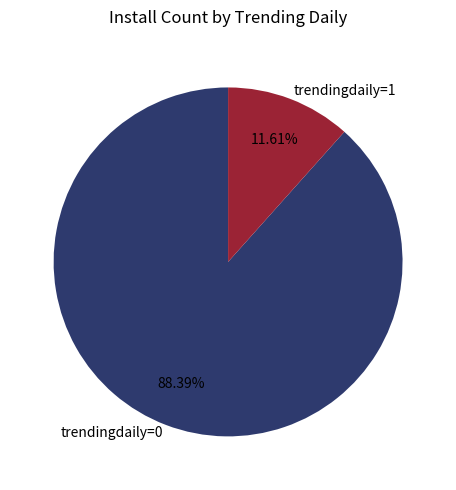

Which has a higher value, trendingdaily=0 or trendingdaily=1?

trendingdaily=0